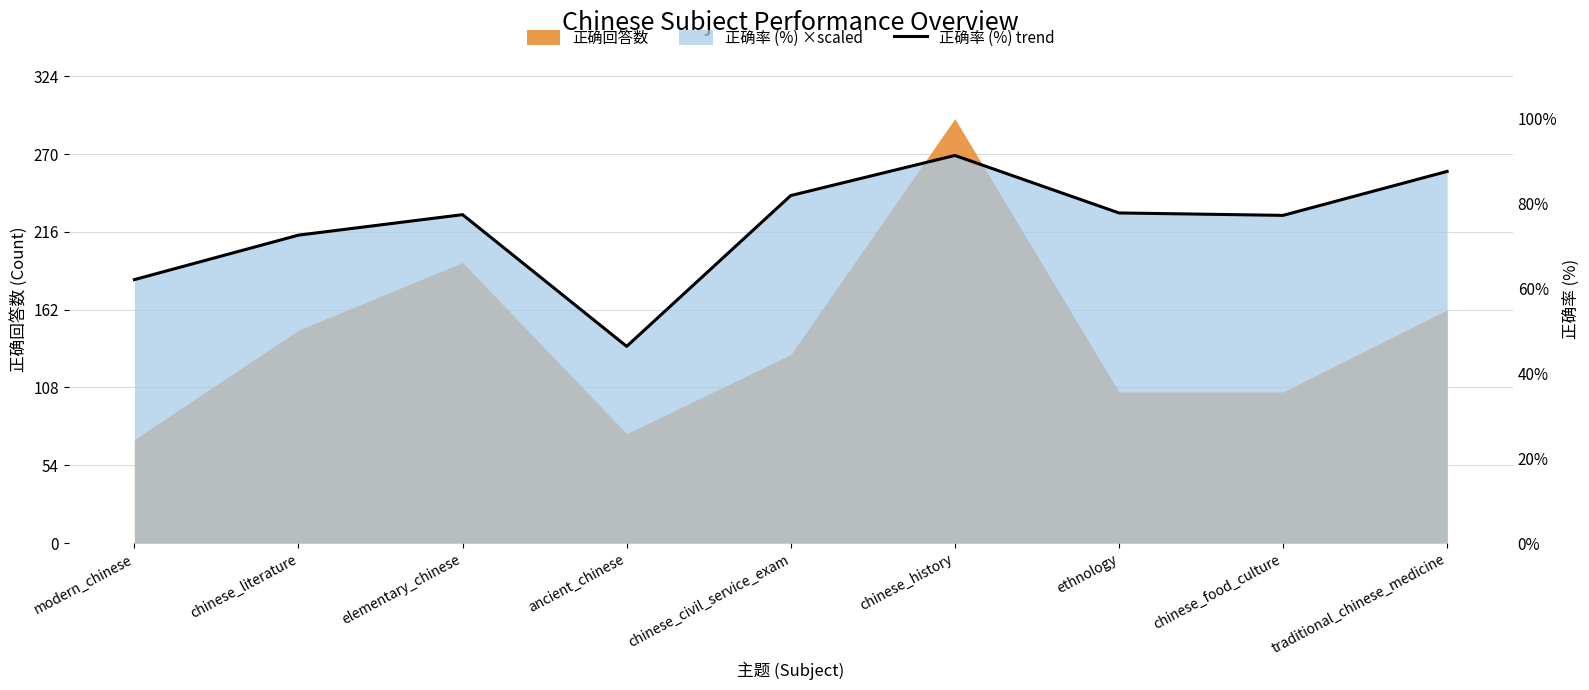

Reading right to left, list all the values displayed in this chart.

258.3	227.8	229.5	269.4	241.5	136.7	228.3	214.0	183.1